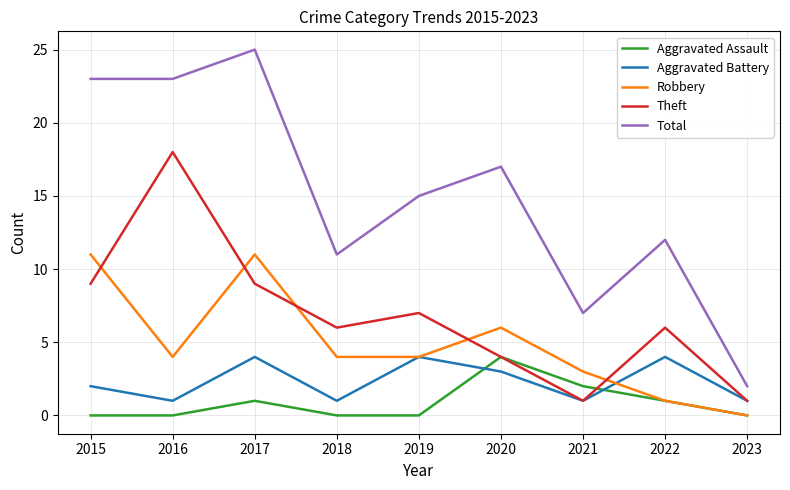

At 2017, list the series in order from smallest to largest.

Aggravated Assault, Aggravated Battery, Theft, Robbery, Total